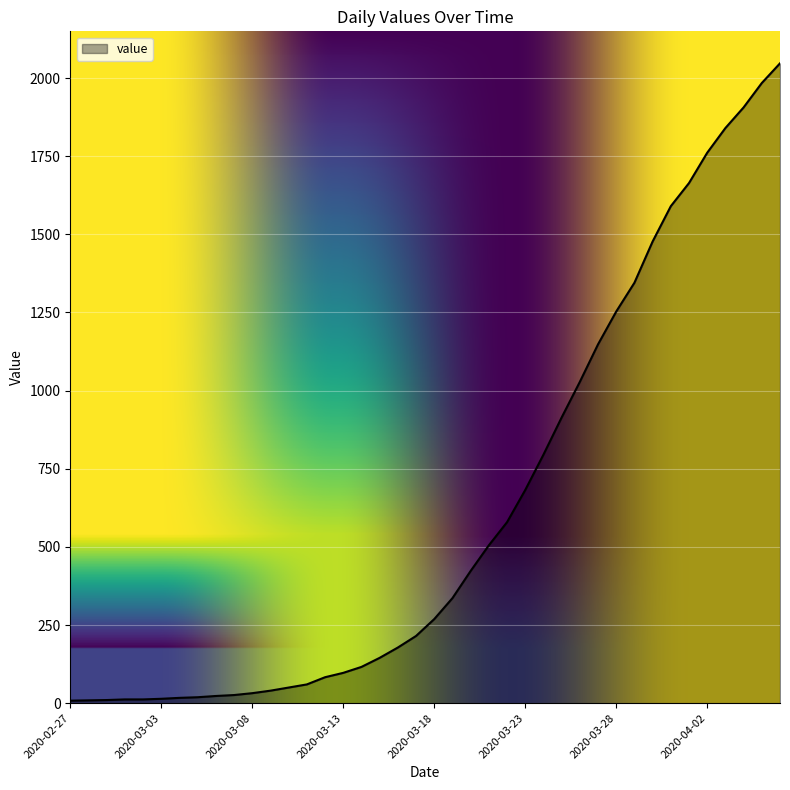

What is the greatest value displayed?

2047